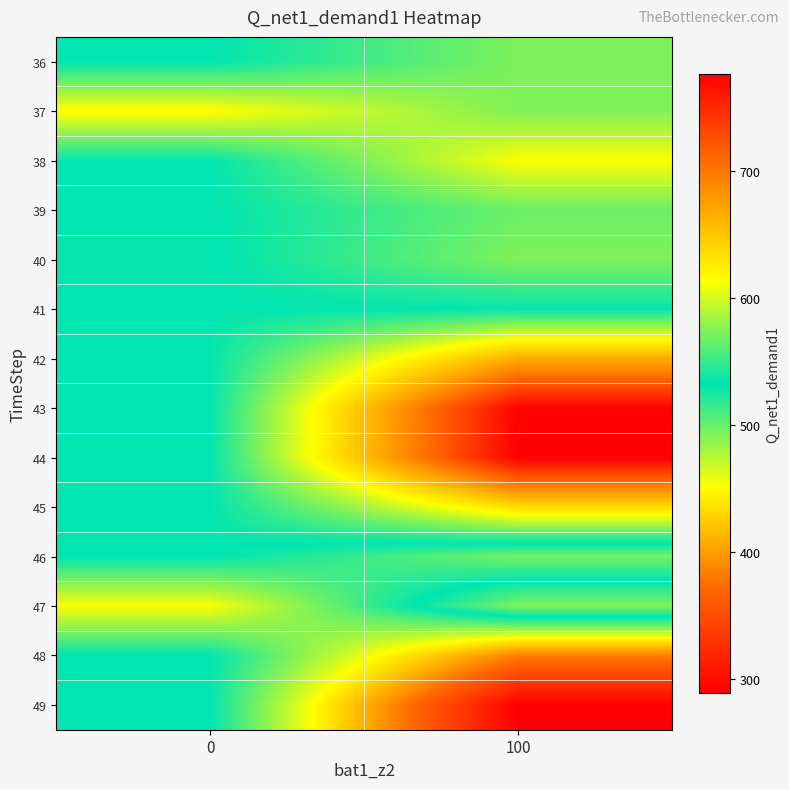

What is the minimum value shown in the chart?

289.3